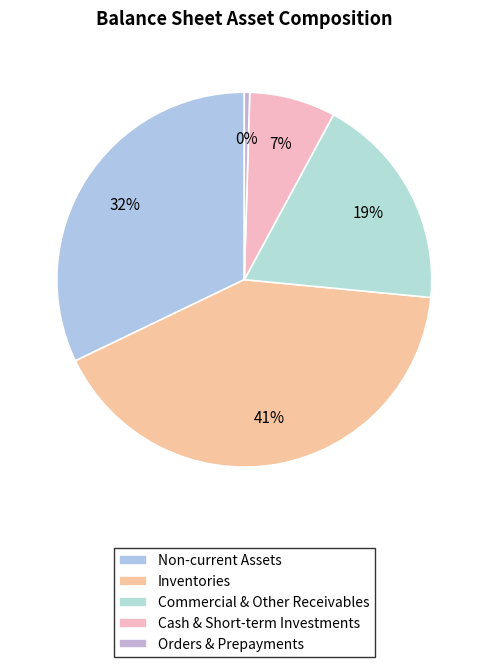

How many segments does this pie chart have?

5